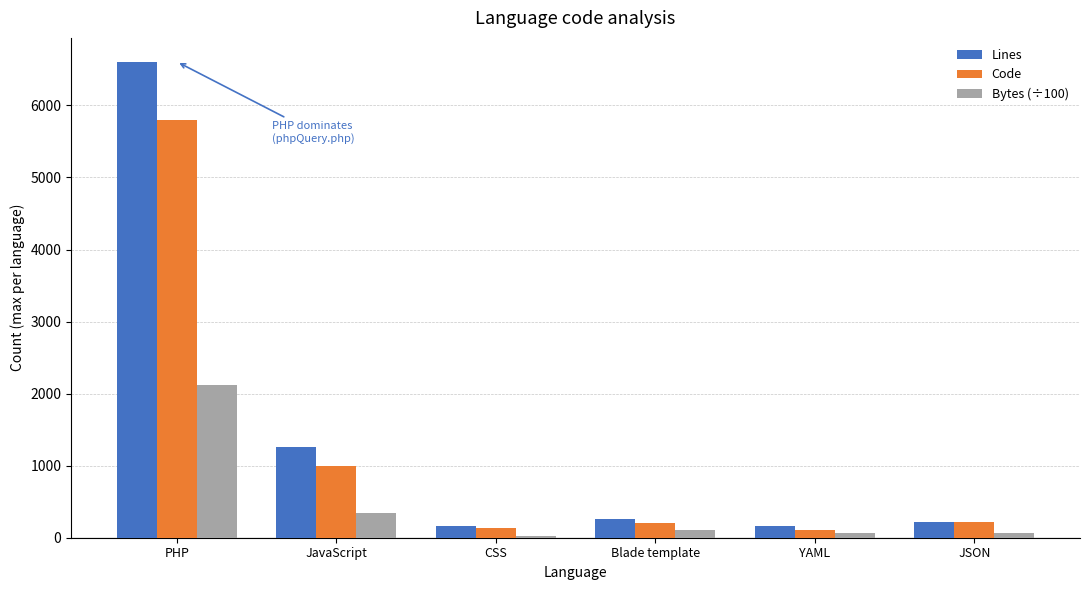

How many values in the Lines series are below 254?

3